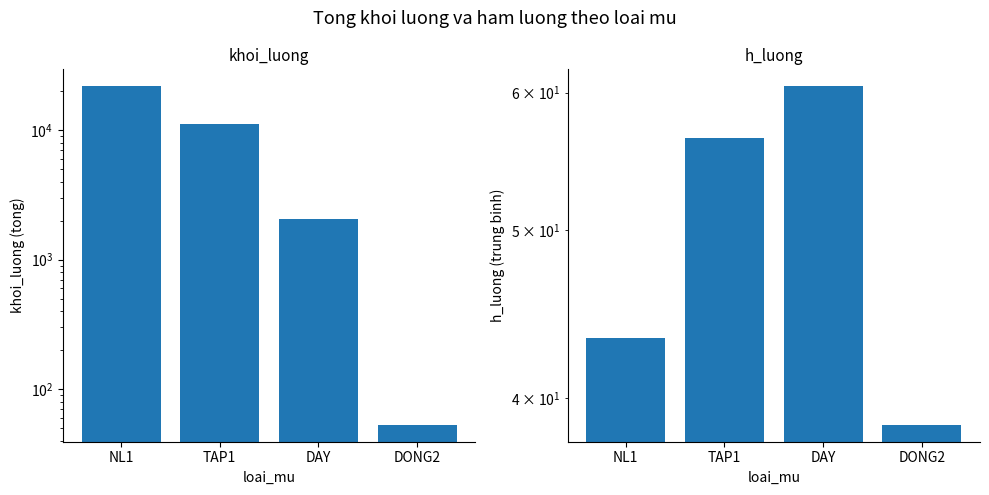

Which category has the lowest value across all series?

DONG2